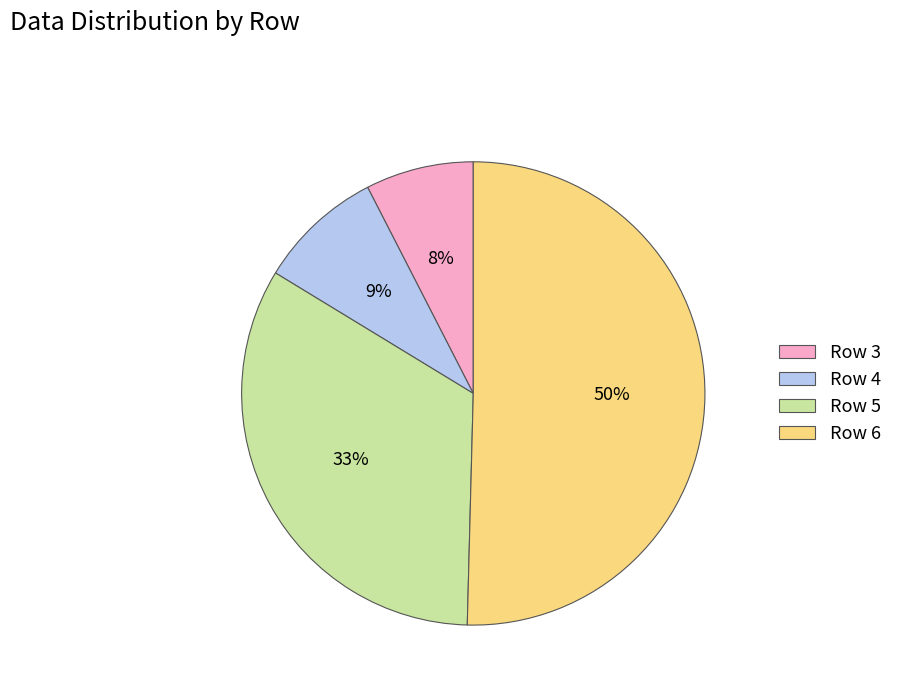

To the nearest percent, what is the average slice percentage?

25%